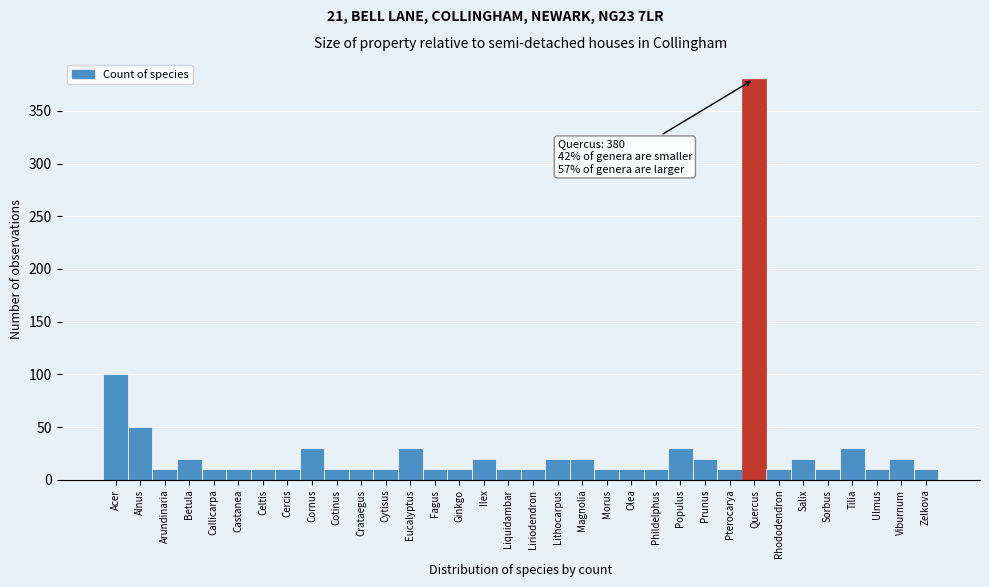

What is the difference between the values at Sorbus and Prunus?

10